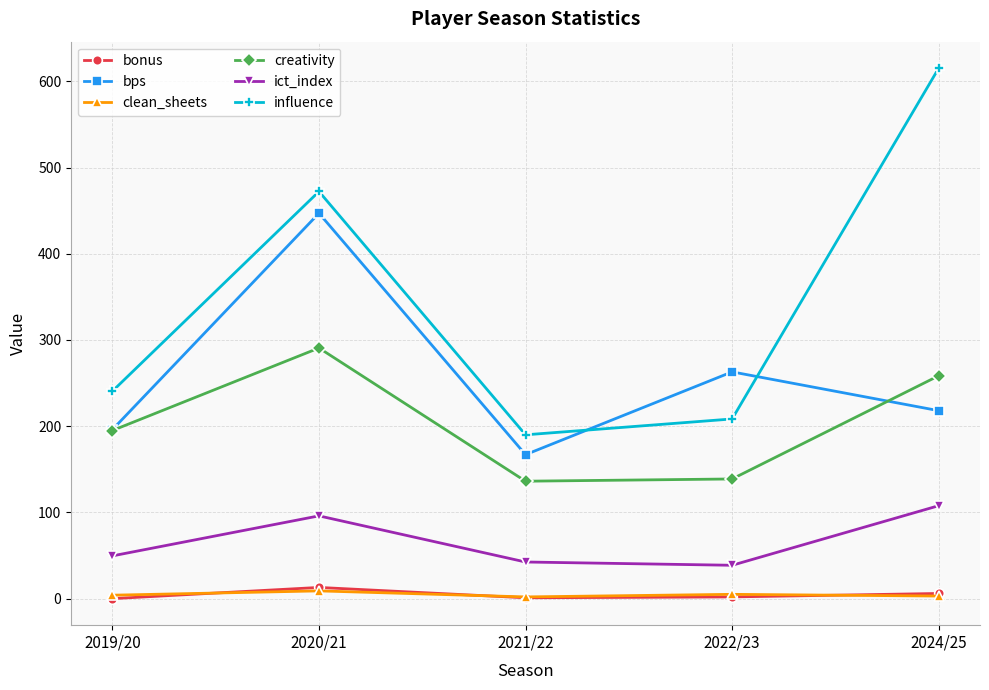

What is the label of the 5th point from the left?

2024/25